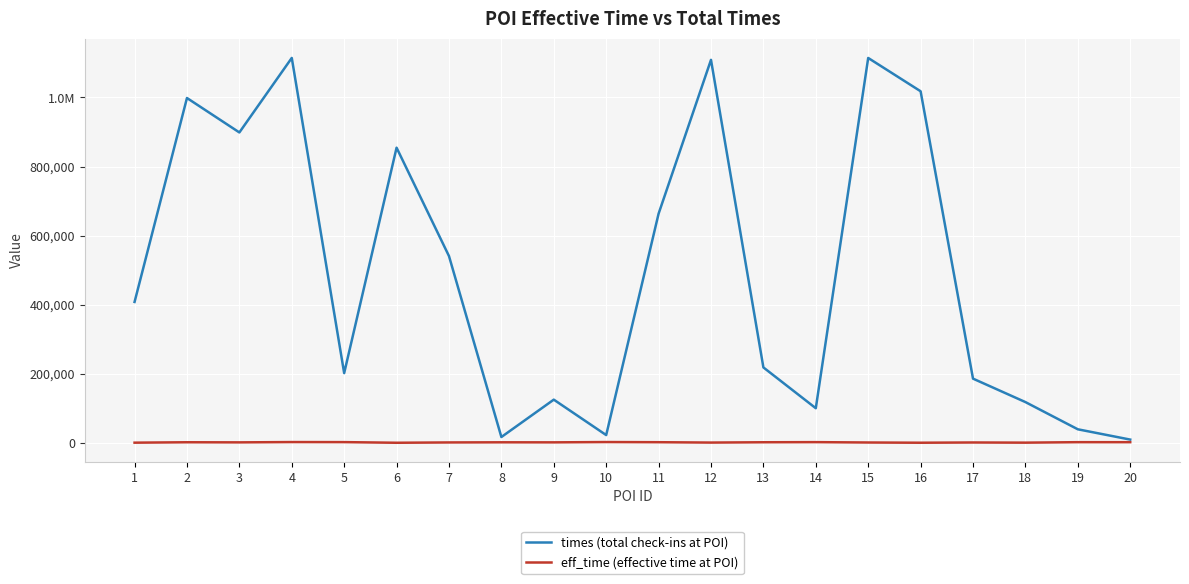

Is this an area chart (filled region under the line)?

No